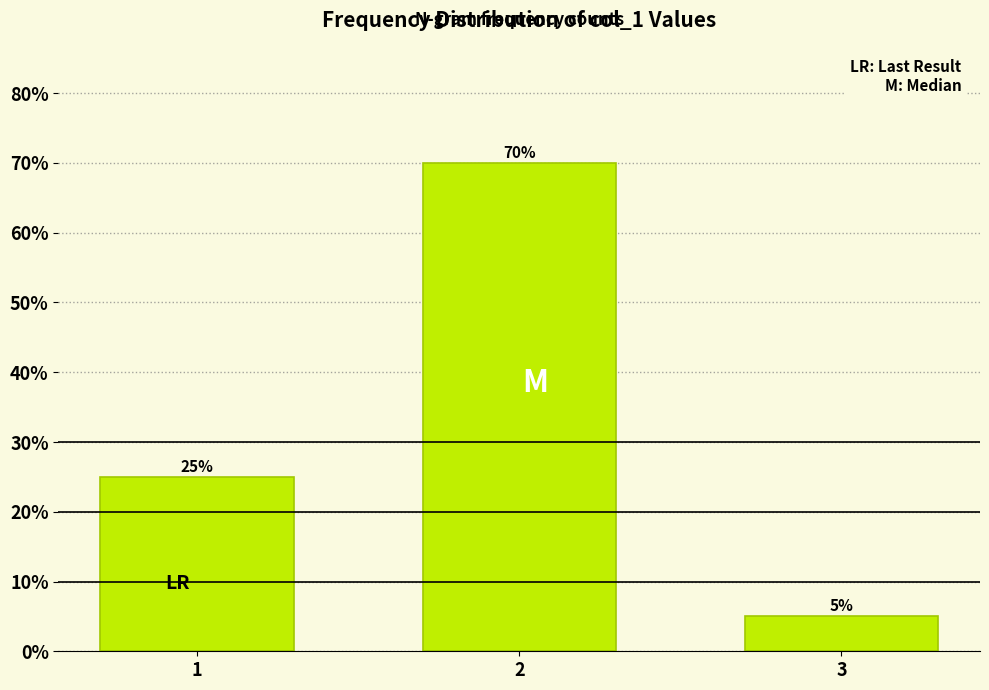

Reading left to right, transcribe all the data shown in this chart.

1=25	2=70	3=5